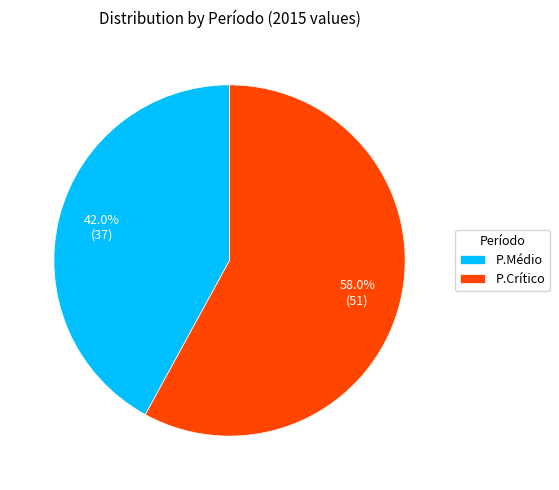

Rank the categories by value from highest to lowest.

P.Crítico, P.Médio